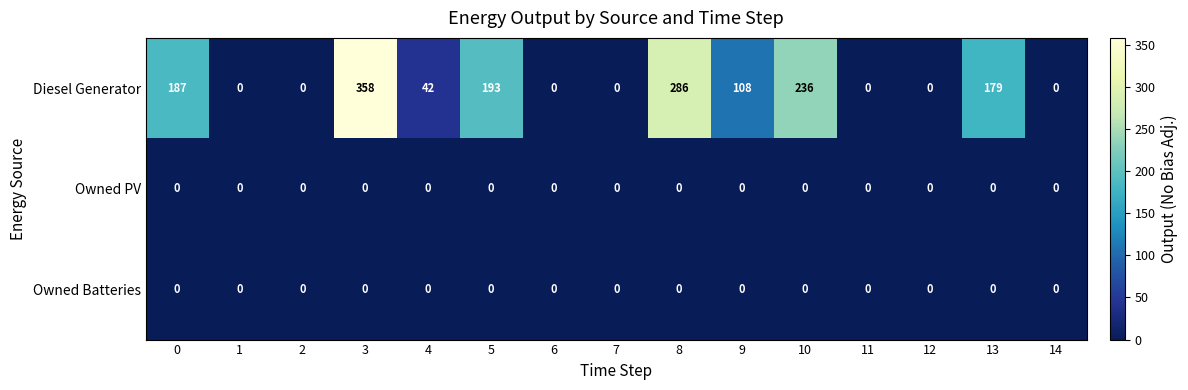

What is the difference between the highest and lowest values at 10?

236